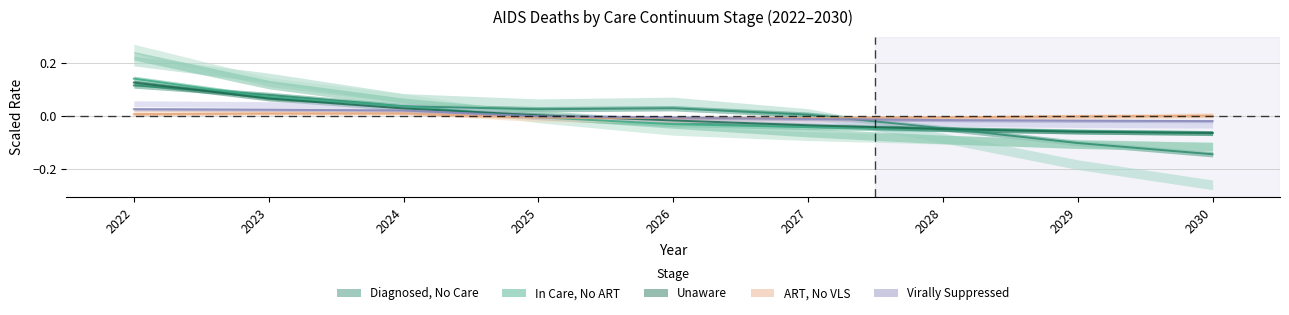

How many positive values does the aidsDeathsCareNoART series have?

3